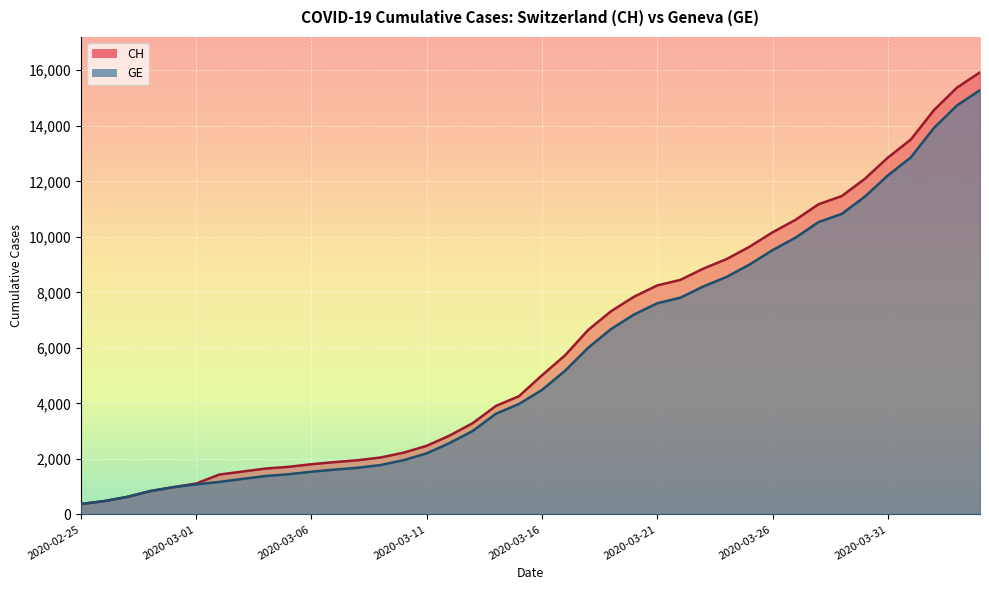

True or false: CH and GE intersect in this chart.

False